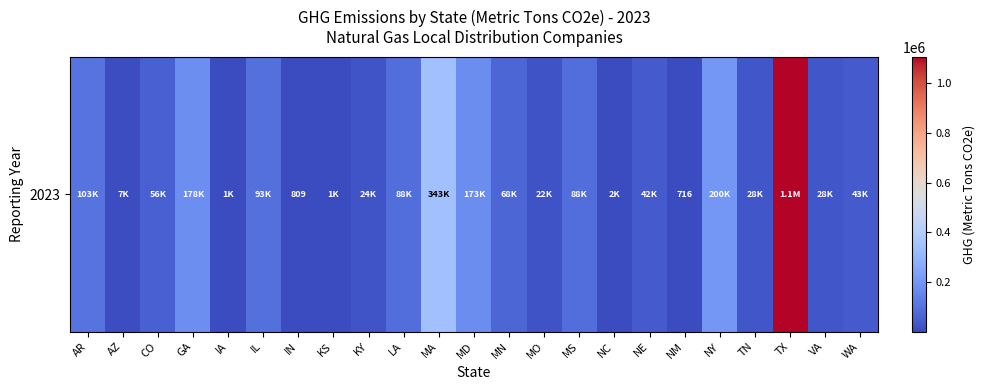

At which label is the value closest to 554105?

MA